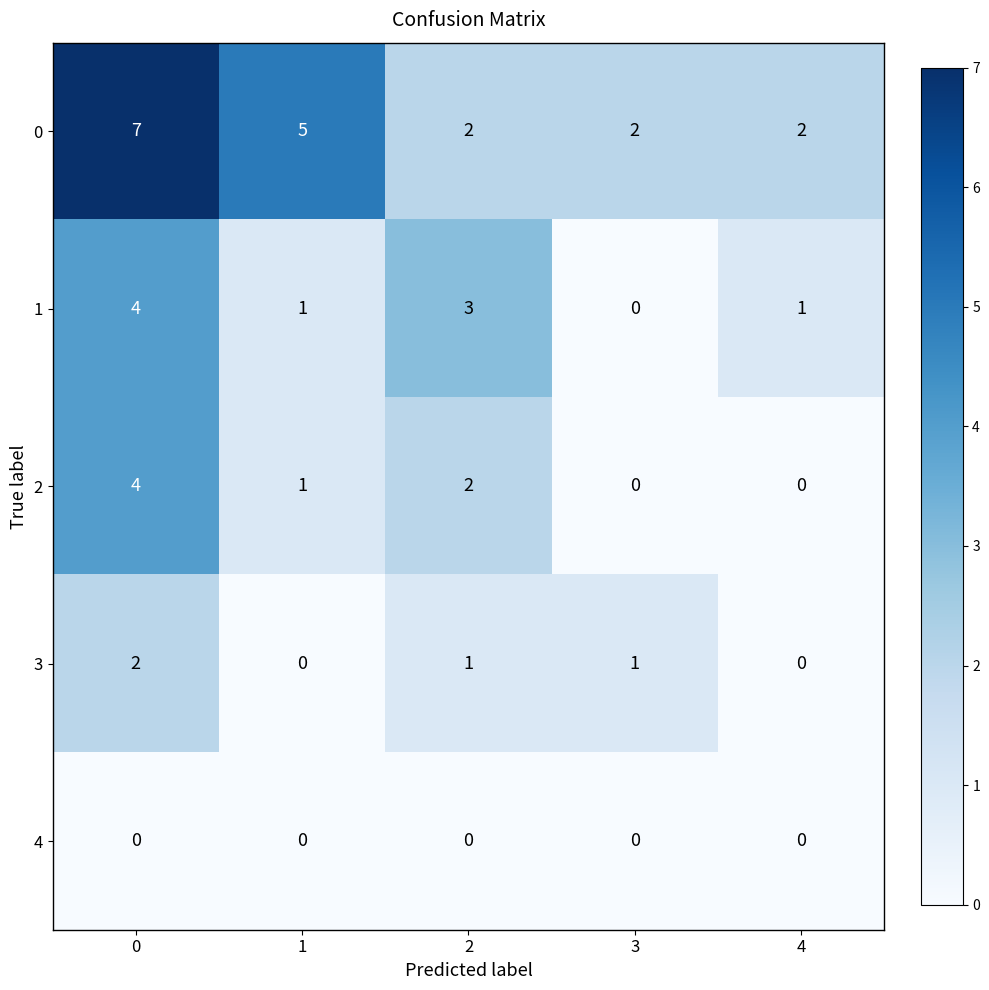

How many data points does each series have?

5